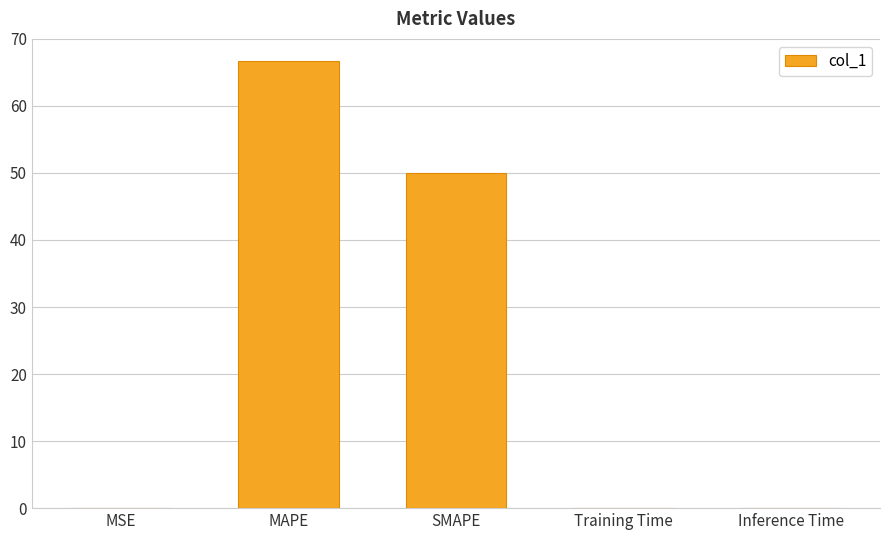

Between Training Time and MAPE, which is larger?

MAPE